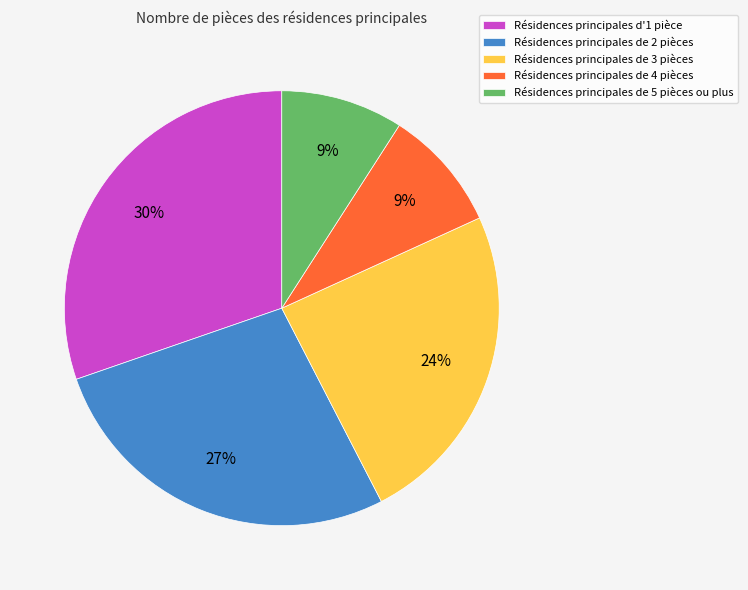

To the nearest percent, what is the difference between the largest and smallest slice percentages?

21%